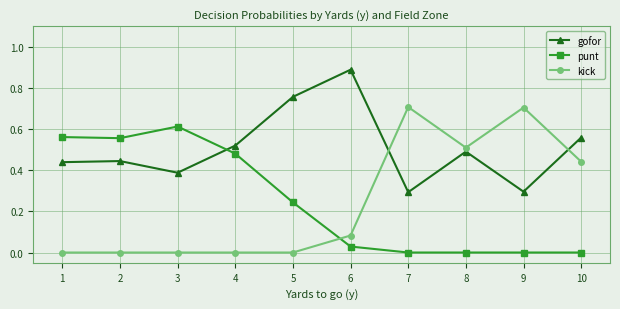

At how many categories does at least one series exceed 0?

10